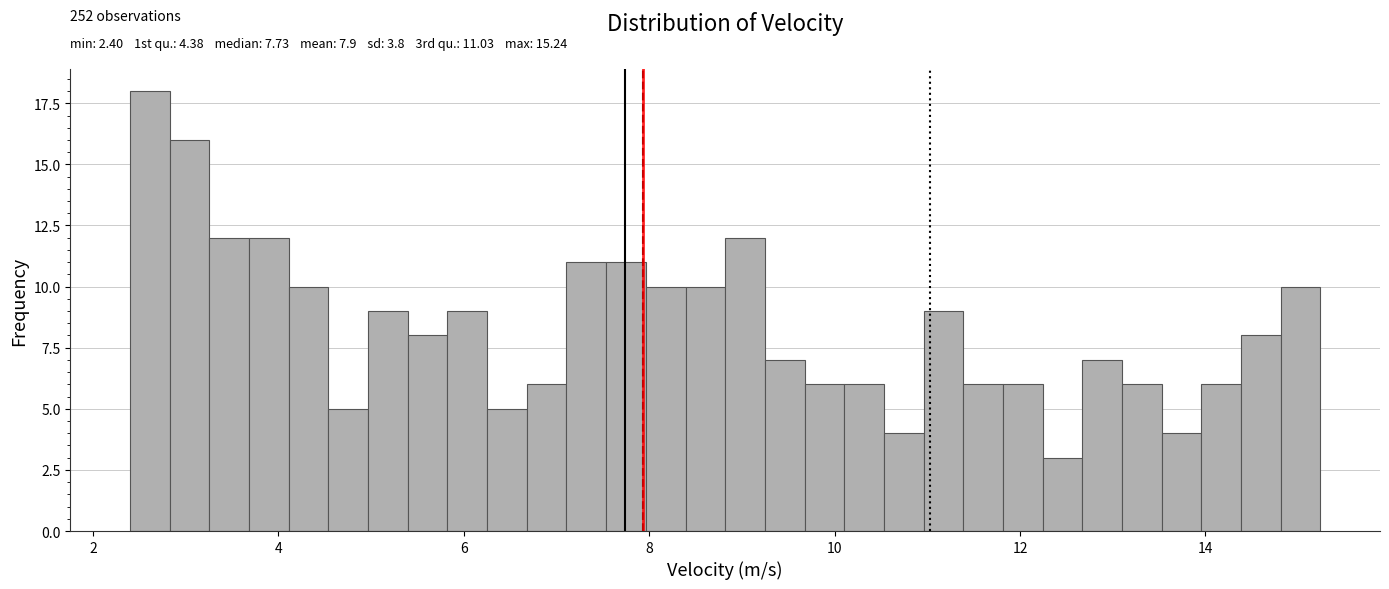

Around what value on the x-axis is the tallest bar? Give the approximate position of its centre, as read against the axis.

2.6